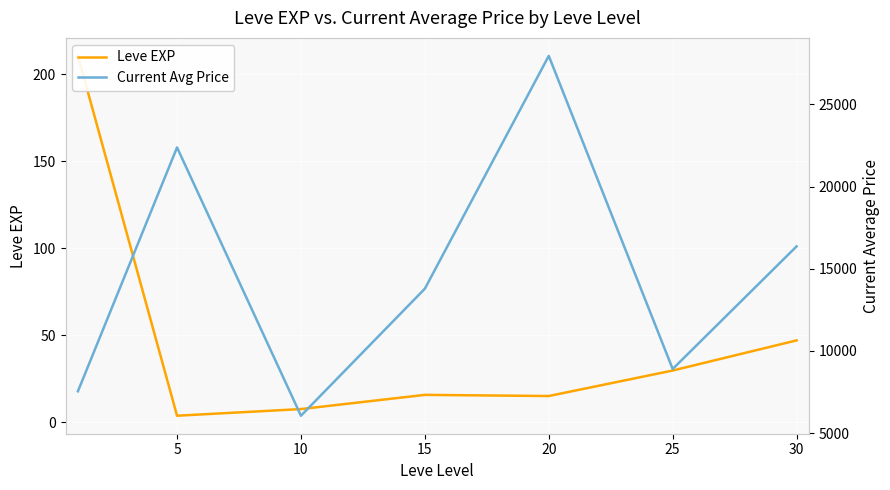

How many interior local peaks does the Leve EXP series have?

1